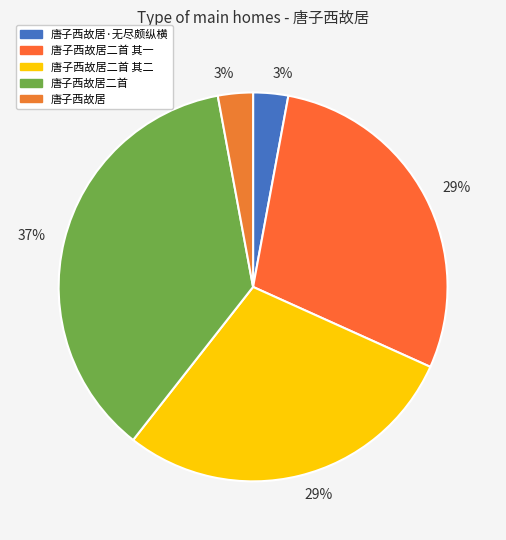

To the nearest percent, what is the average slice percentage?

20%